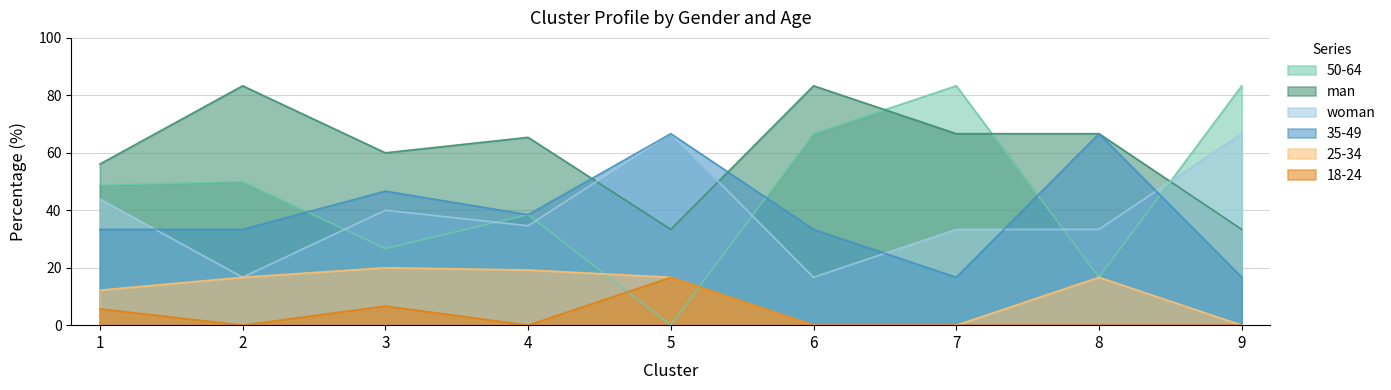

What is the value of the 18-24 point at the 3rd from the left?

6.7